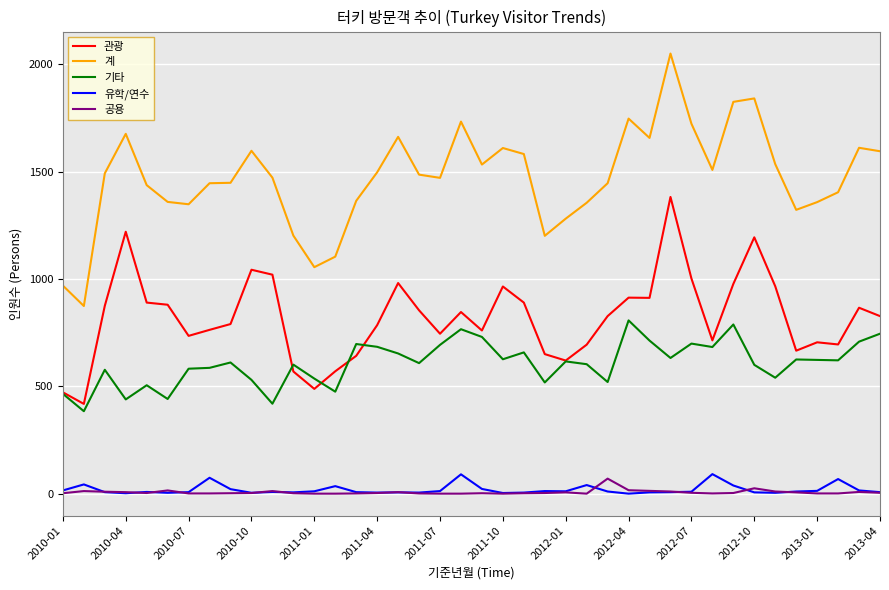

Which series has the largest total across all categories?

계